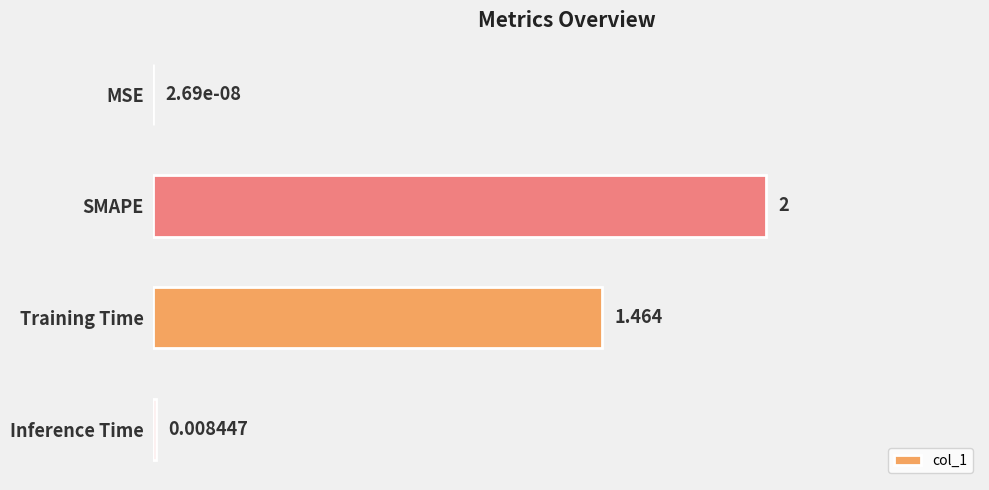

Which has a higher value, Inference Time or SMAPE?

SMAPE